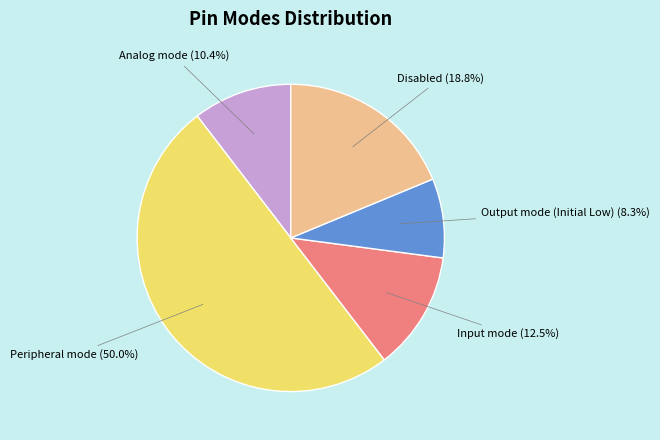

To the nearest percent, what is the difference between the largest and smallest slice percentages?

42%